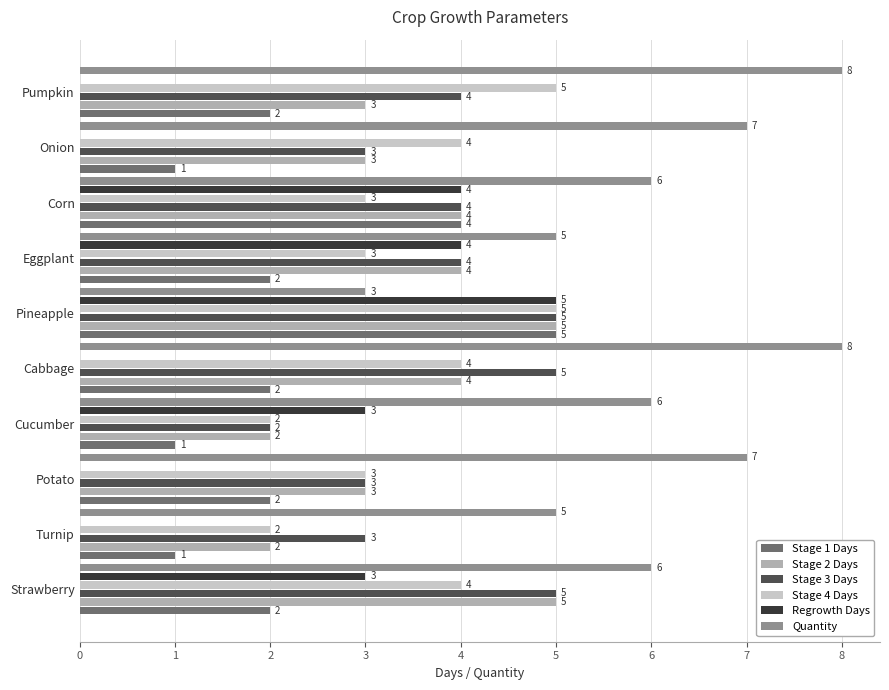

What is the sum of the Stage 2 Days values at Eggplant and Turnip?

6